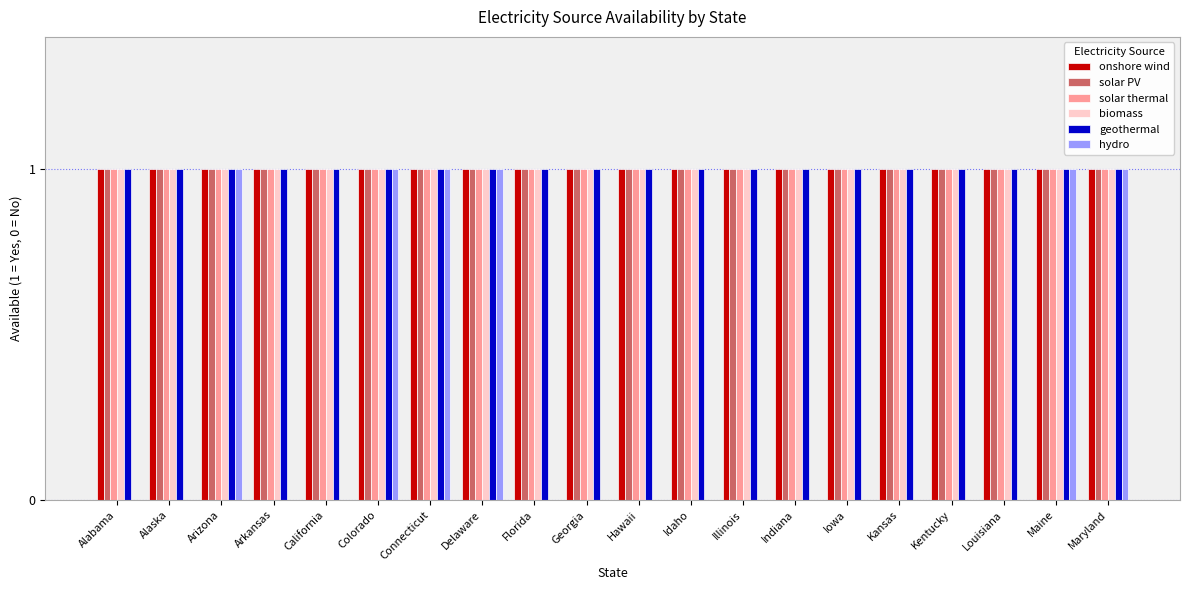

The hydro series shows 1 at Colorado. True or false?

True